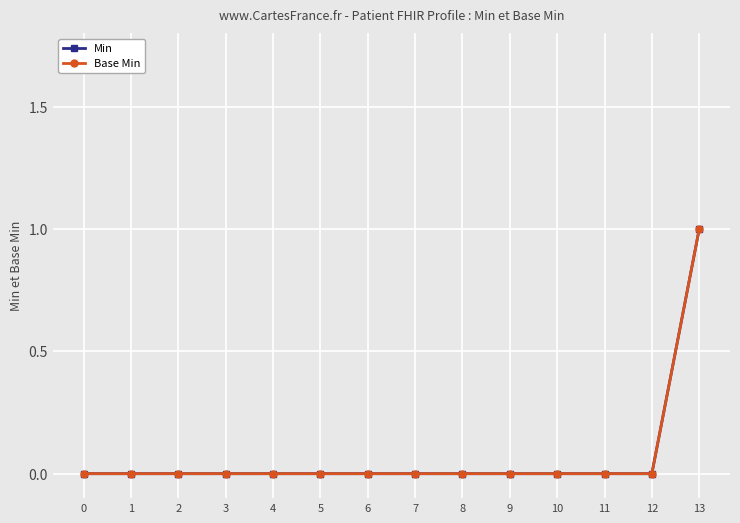

True or false: Min and Base Min cross at least once.

False